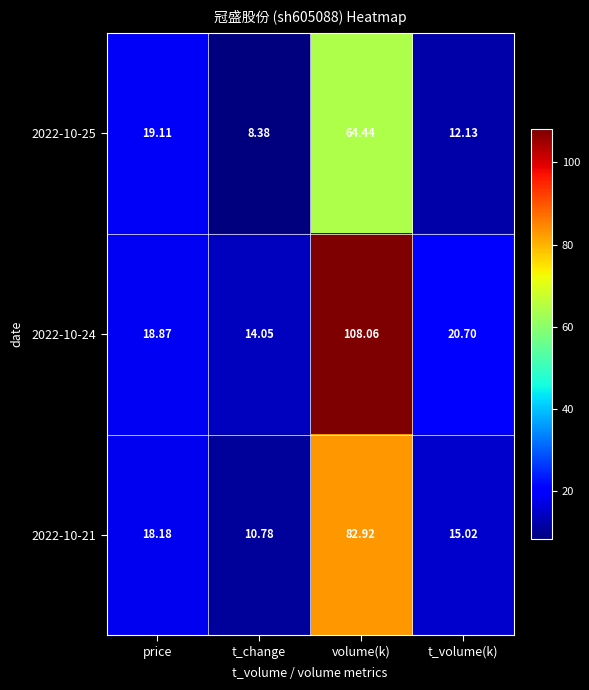

Rank the series at volume(k) from lowest to highest value.

2022-10-25, 2022-10-21, 2022-10-24